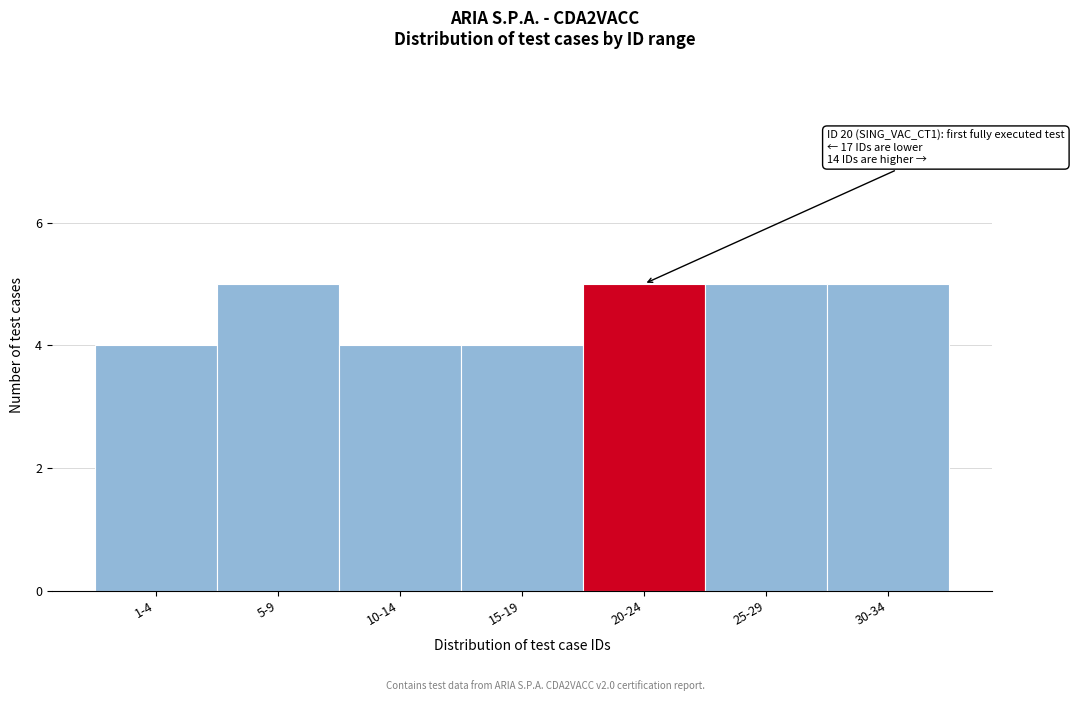

Reading left to right, what are all the values shown in this chart?

1-4=4	5-9=5	10-14=4	15-19=4	20-24=5	25-29=5	30-34=5